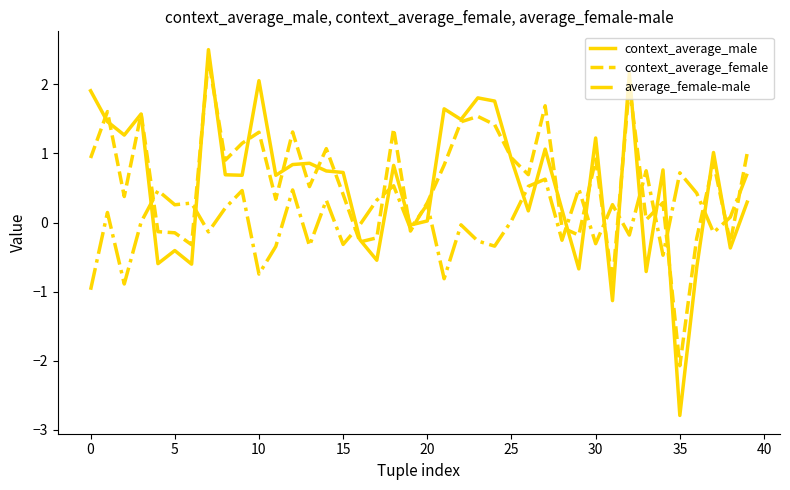

How many categories are shown in the chart?

40